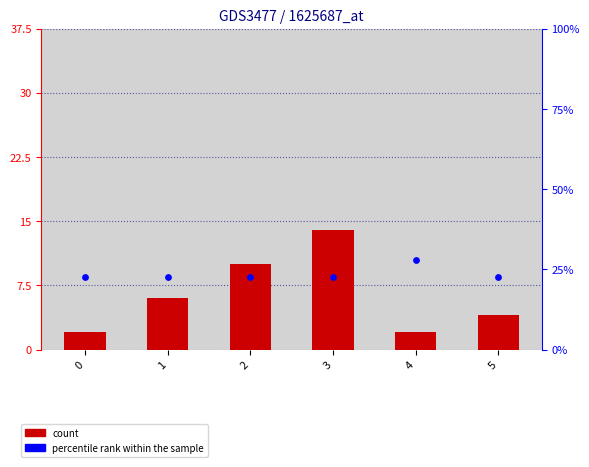

What are all the series names shown in the legend?

count, percentile rank within the sample